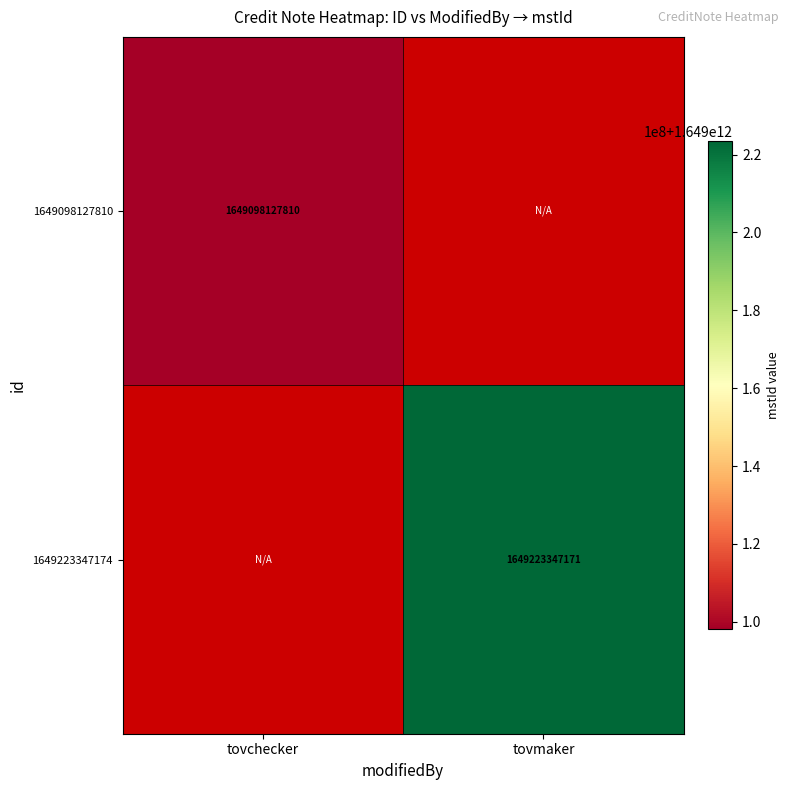

Is it true that 1649223347174 equals 359592660028 at tovmaker?

False